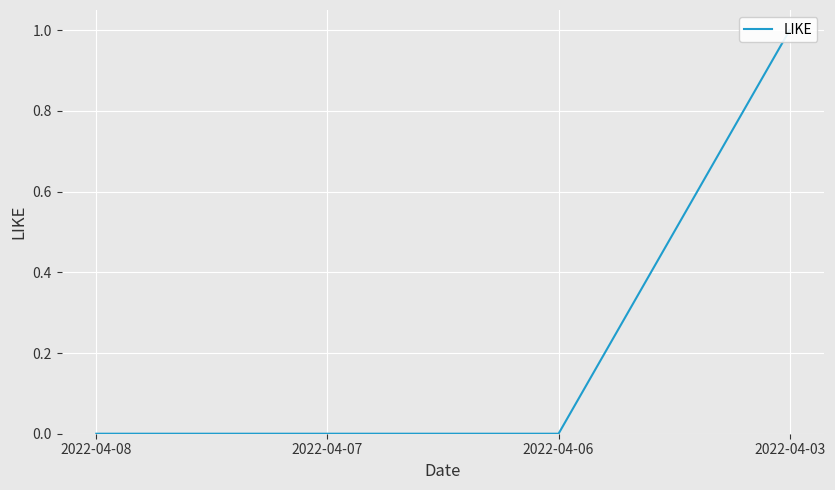

How many lines are shown in the chart?

1